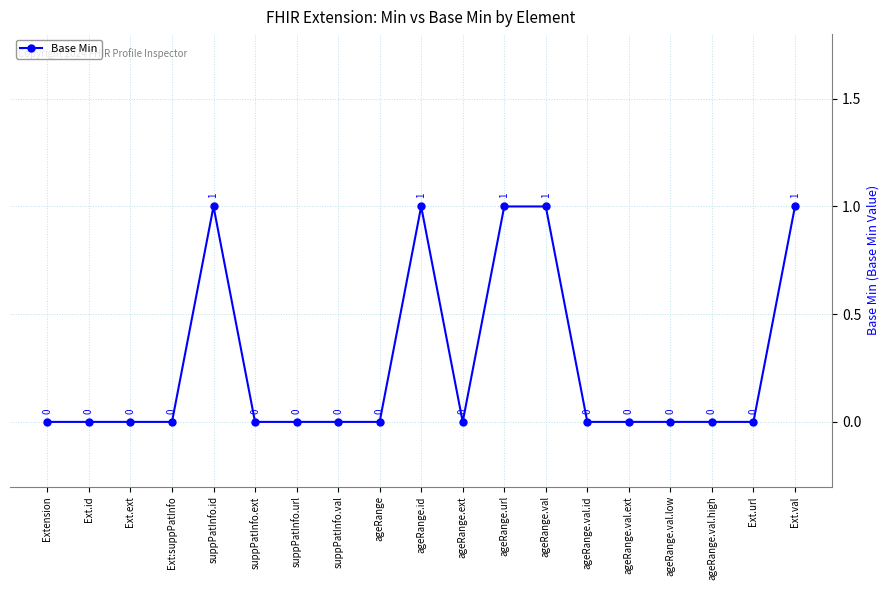

Does the chart have visible grid lines?

Yes